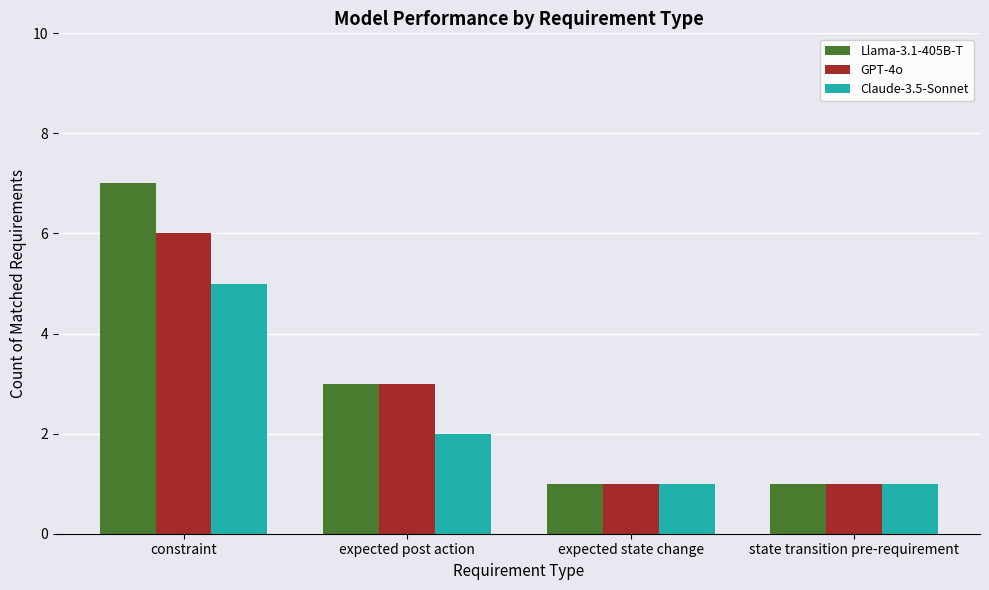

How many data points in GPT-4o are less than 3?

2